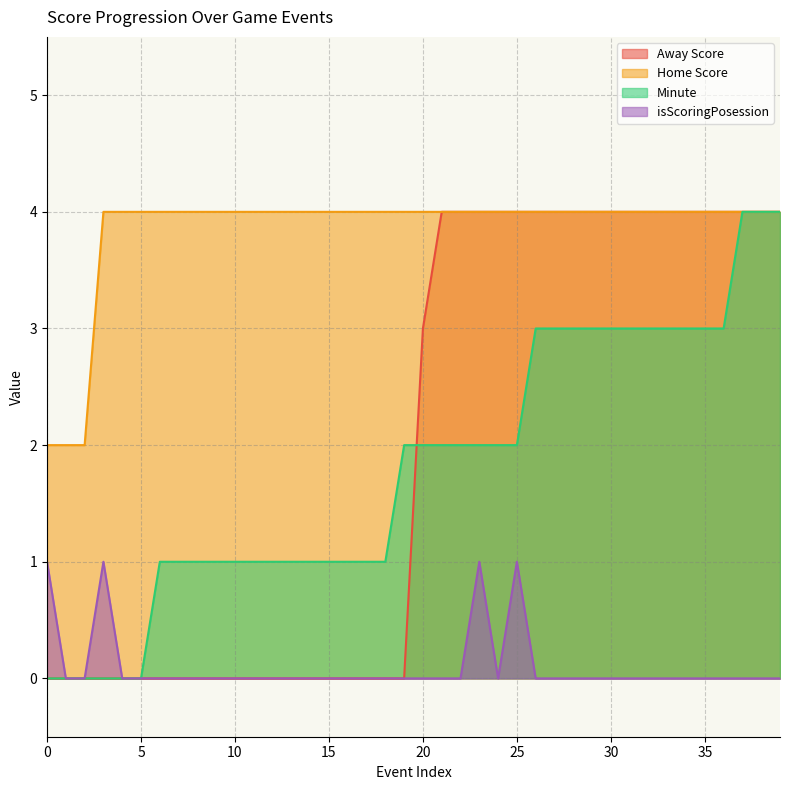

Between 11 and 27, which is larger?

27